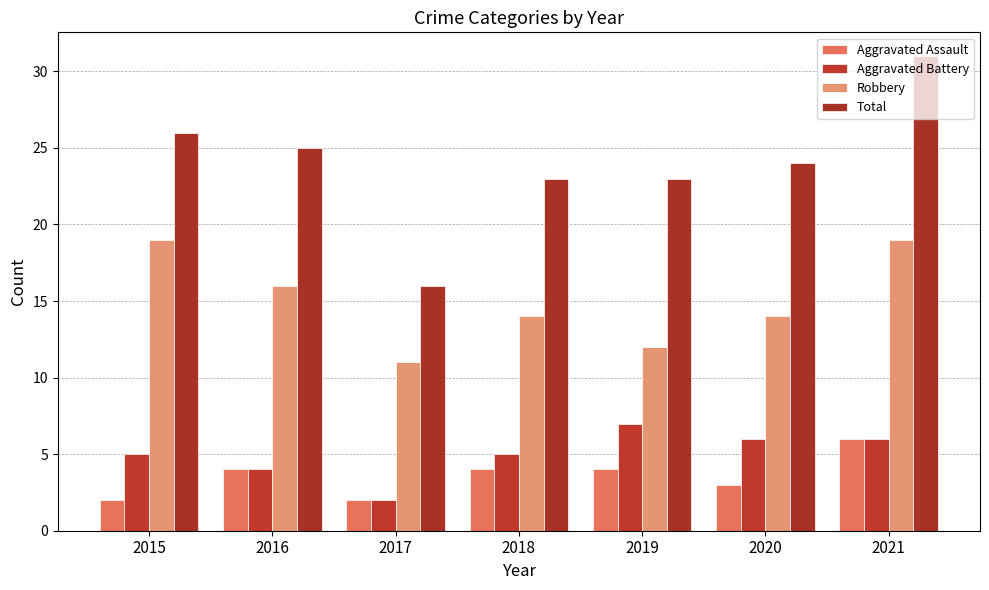

What is the total value across all series at 2016?

49